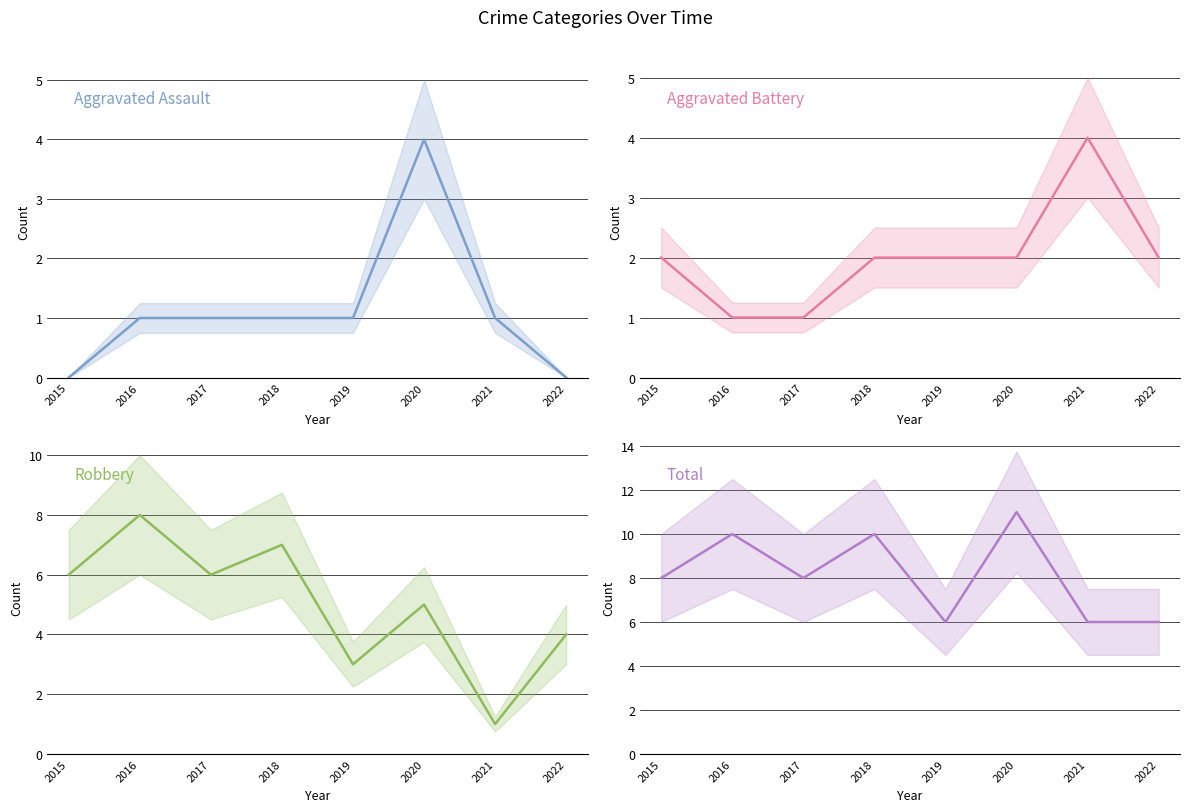

In Robbery, how many points are higher than both neighbors (excluding endpoints)?

3